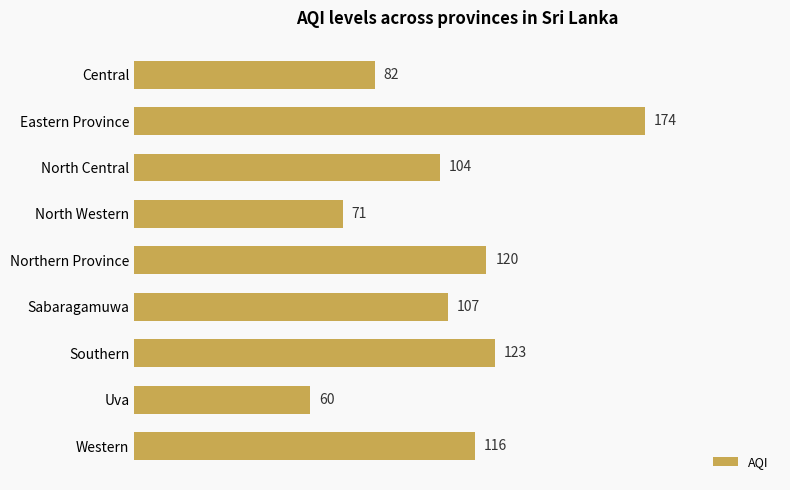

Count the number of data series in this chart.

1